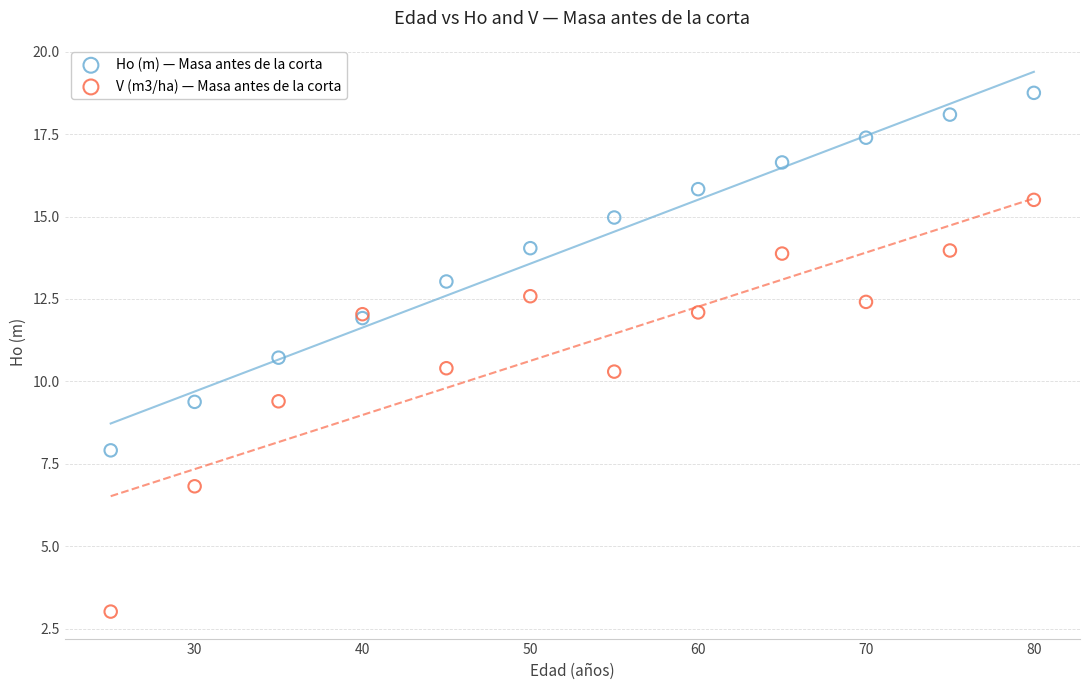

Which series reaches the maximum Y coordinate?

Ho (m) — Masa antes de la corta